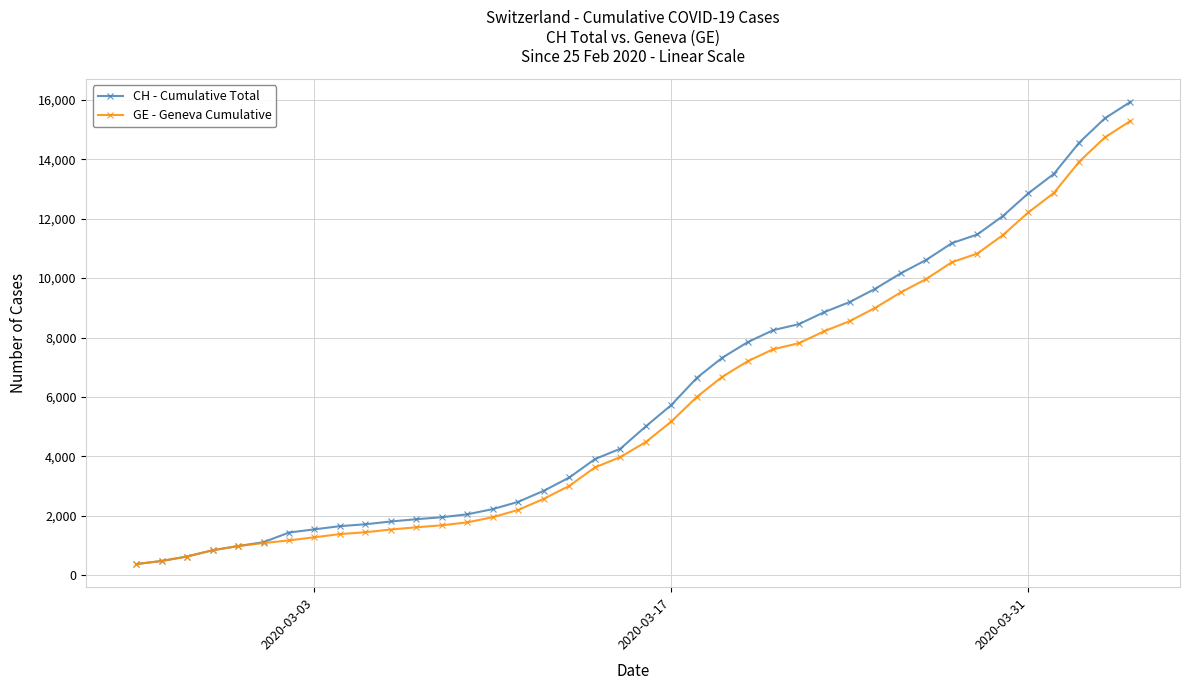

What is the value of the CH - Cumulative Total point at the 1st from the left?

375